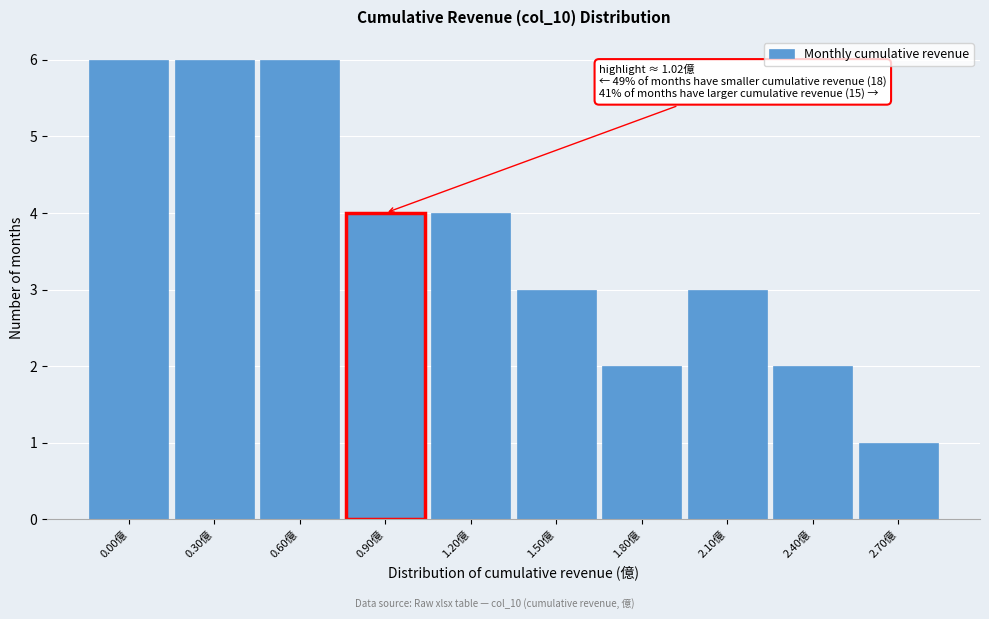

Reading right to left, list all the values displayed in this chart.

2.70億=1	2.40億=2	2.10億=3	1.80億=2	1.50億=3	1.20億=4	0.90億=4	0.60億=6	0.30億=6	0.00億=6